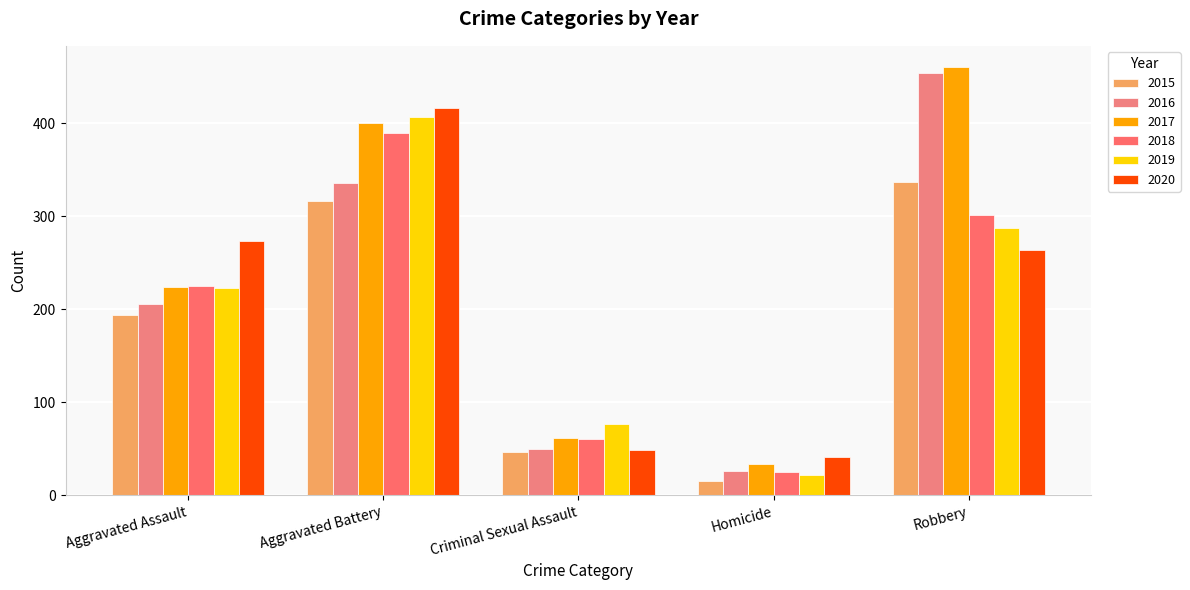

Which category has the lowest value in the 2018 series?

Homicide